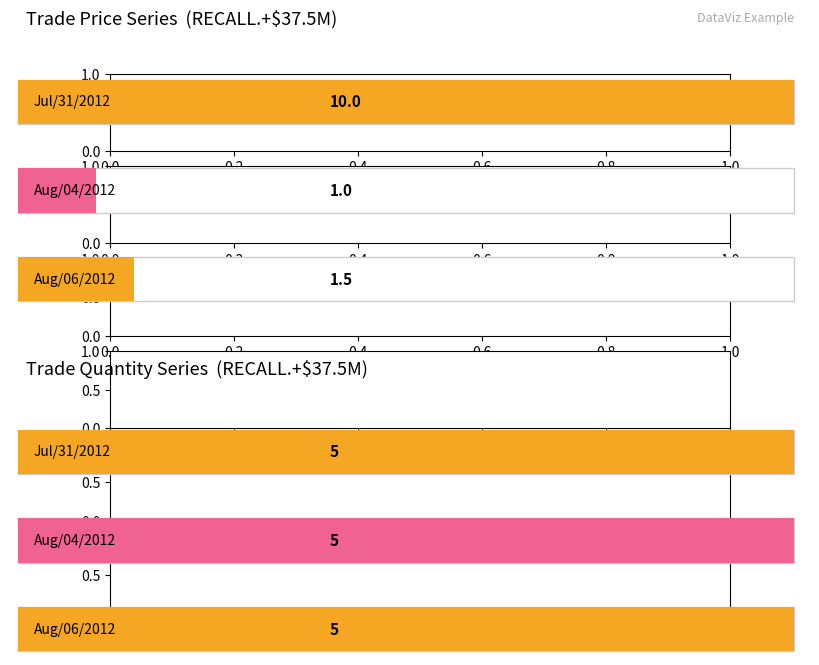

Which category has the highest value in the trade price series?

Jul/31/2012